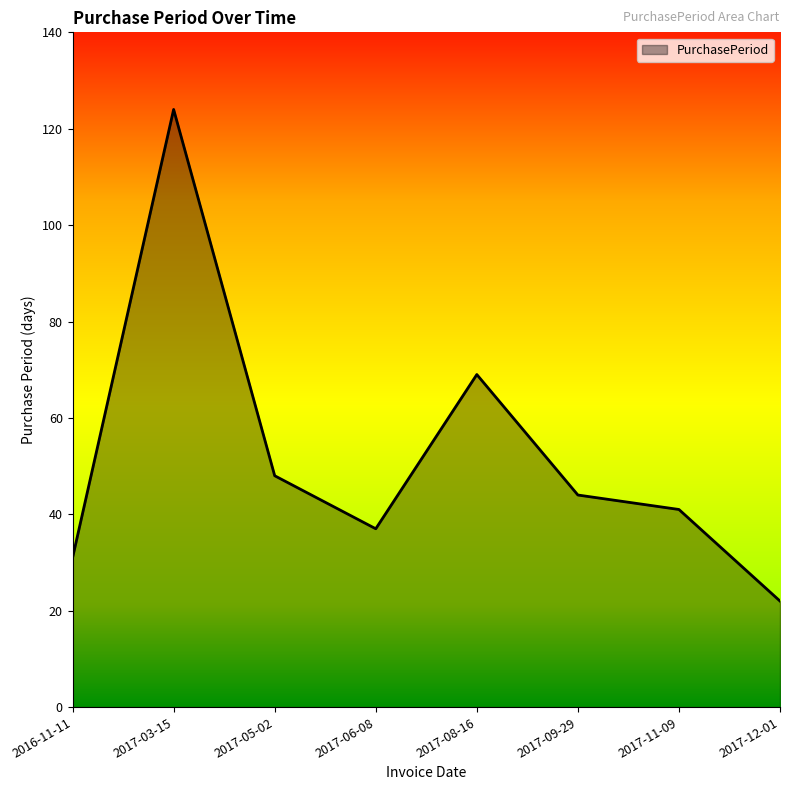

What is the average value?

52